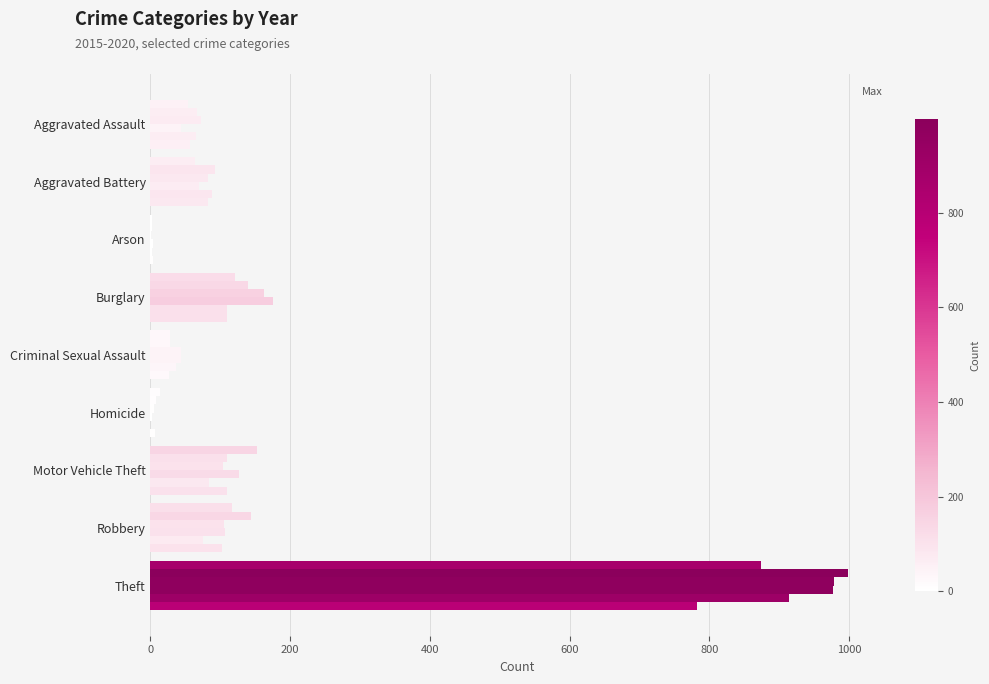

What is the label of the 6th bar from the left?

Homicide